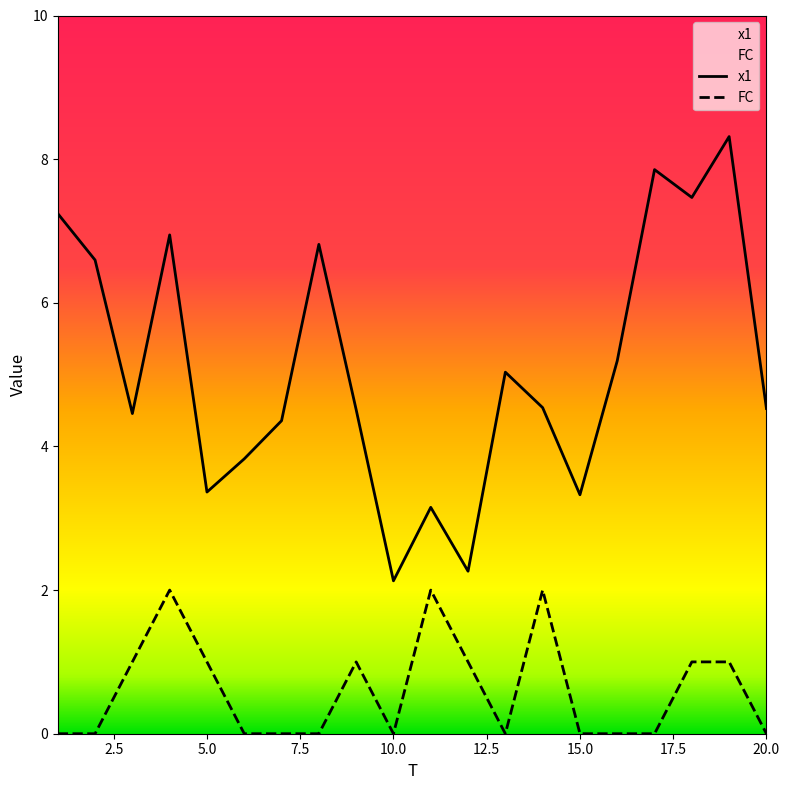

Where is x1 nearest to the value 5?

13